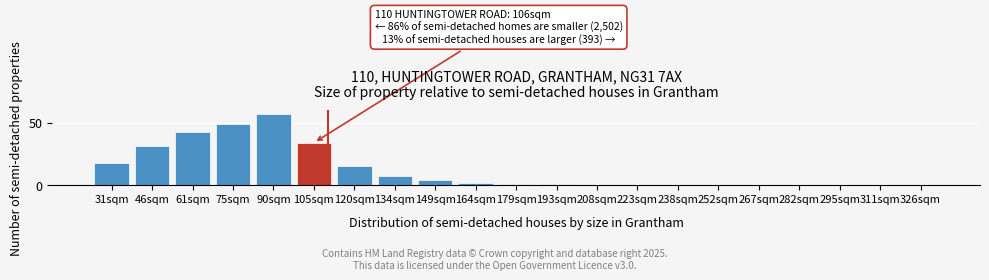

Reading left to right, list all the values displayed in this chart.

31sqm=18	46sqm=31	61sqm=43	75sqm=49	90sqm=57	105sqm=34	120sqm=15	134sqm=7	149sqm=4	164sqm=2	179sqm=1	193sqm=1	208sqm=0	223sqm=0	238sqm=0	252sqm=0	267sqm=0	282sqm=0	295sqm=0	311sqm=0	326sqm=0